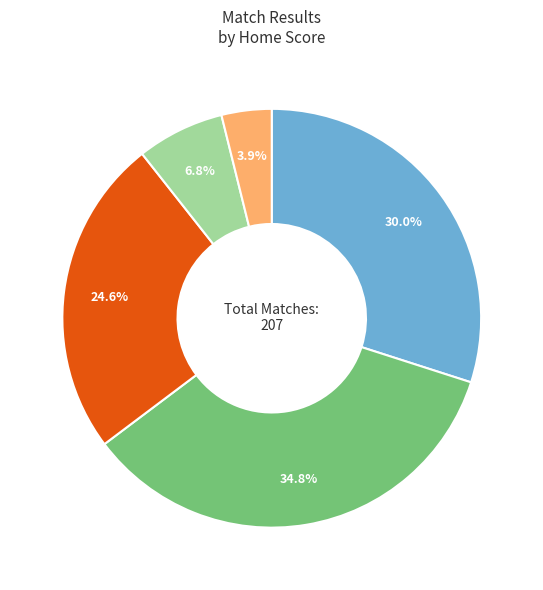

How many slices are in this pie chart?

5